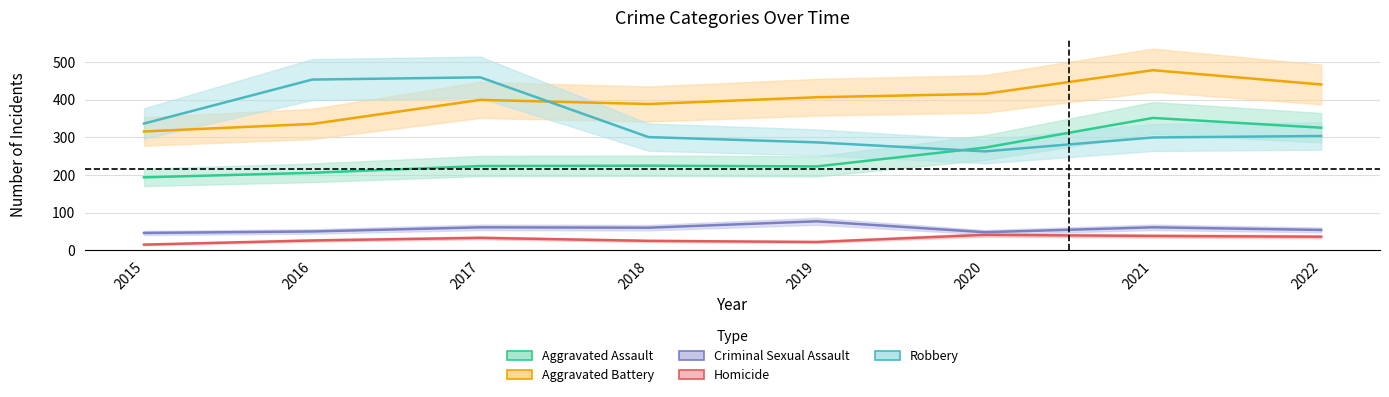

What is the difference between the second highest and minimum values in the Homicide series?

23